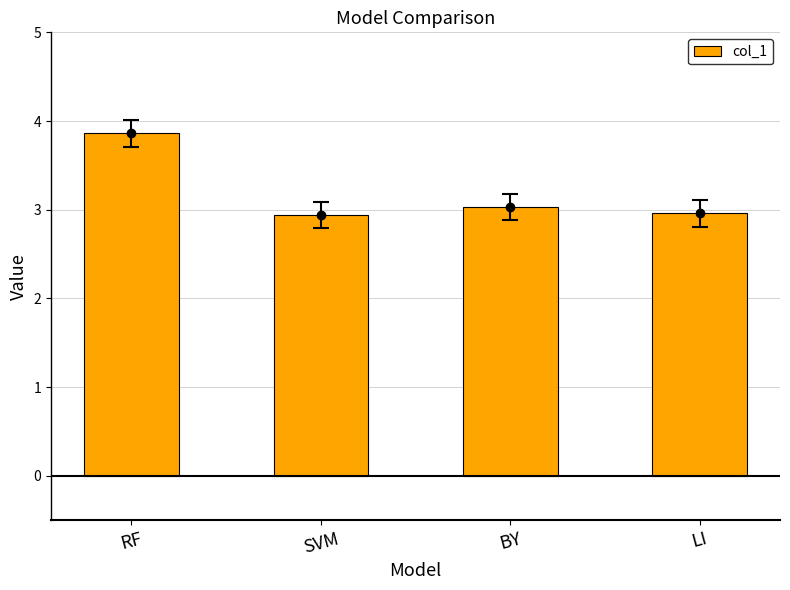

At which label does the data first exceed 3?

RF